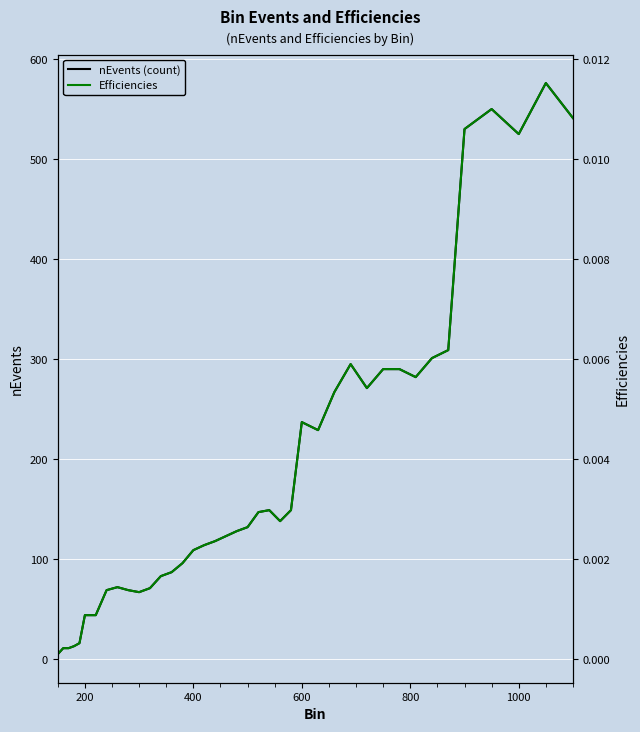

How many values in the nEvents (count) series are below 132?

20